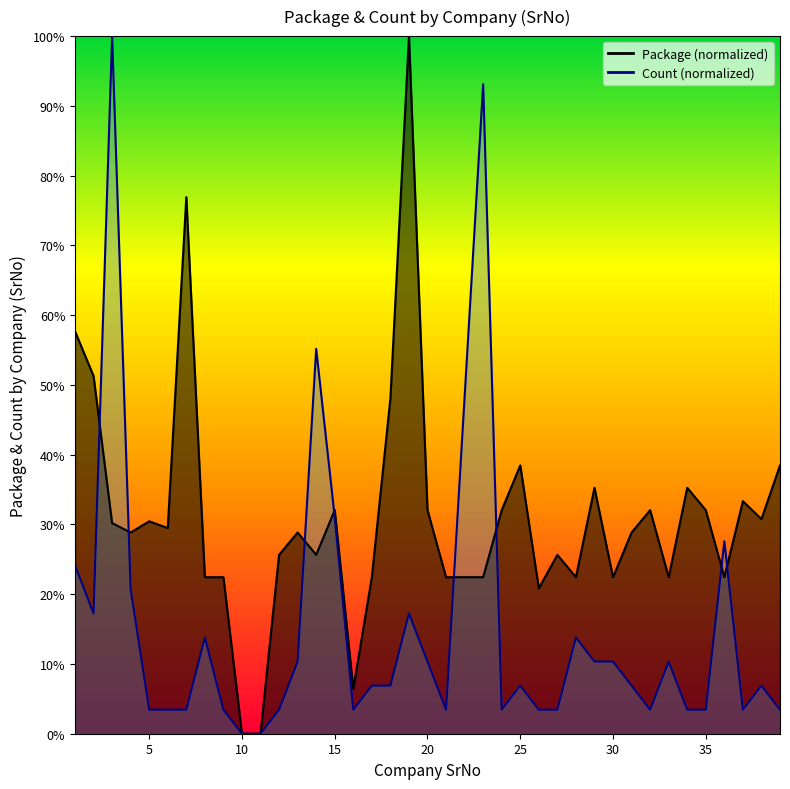

After their last crossing, which series has the higher values: Count or Package?

Package